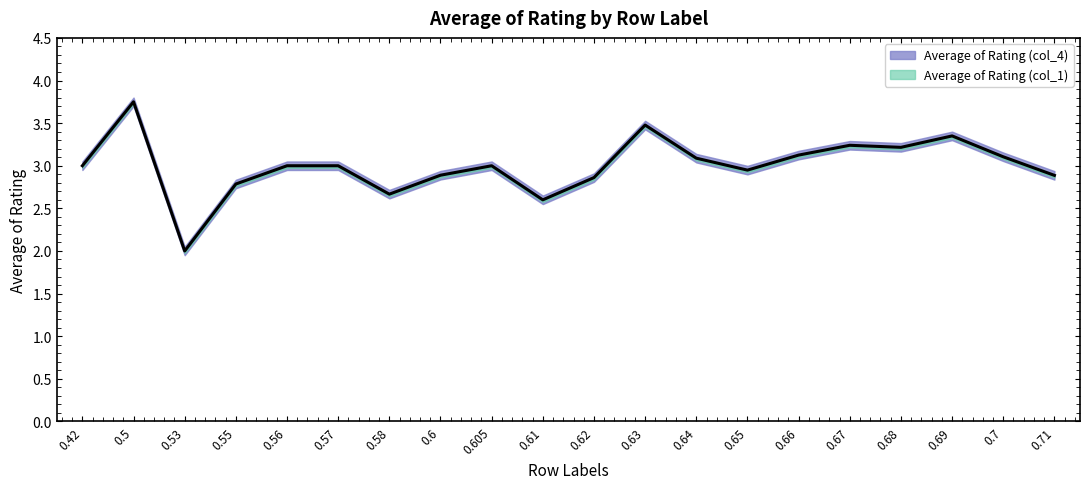

How many data points are above 3?

8